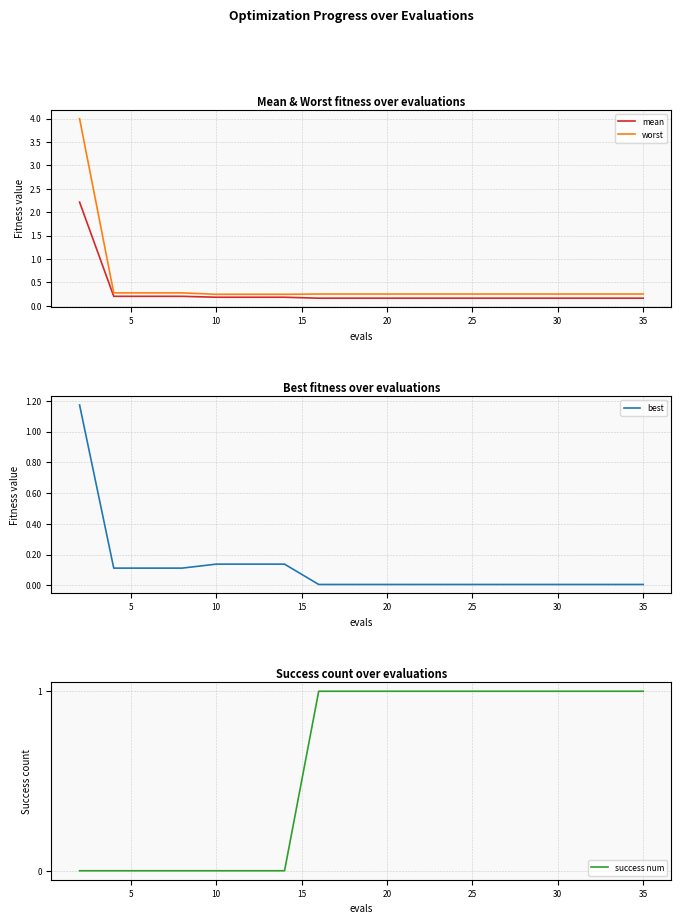

True or false: worst has more than 1 points higher than both neighbors.

False